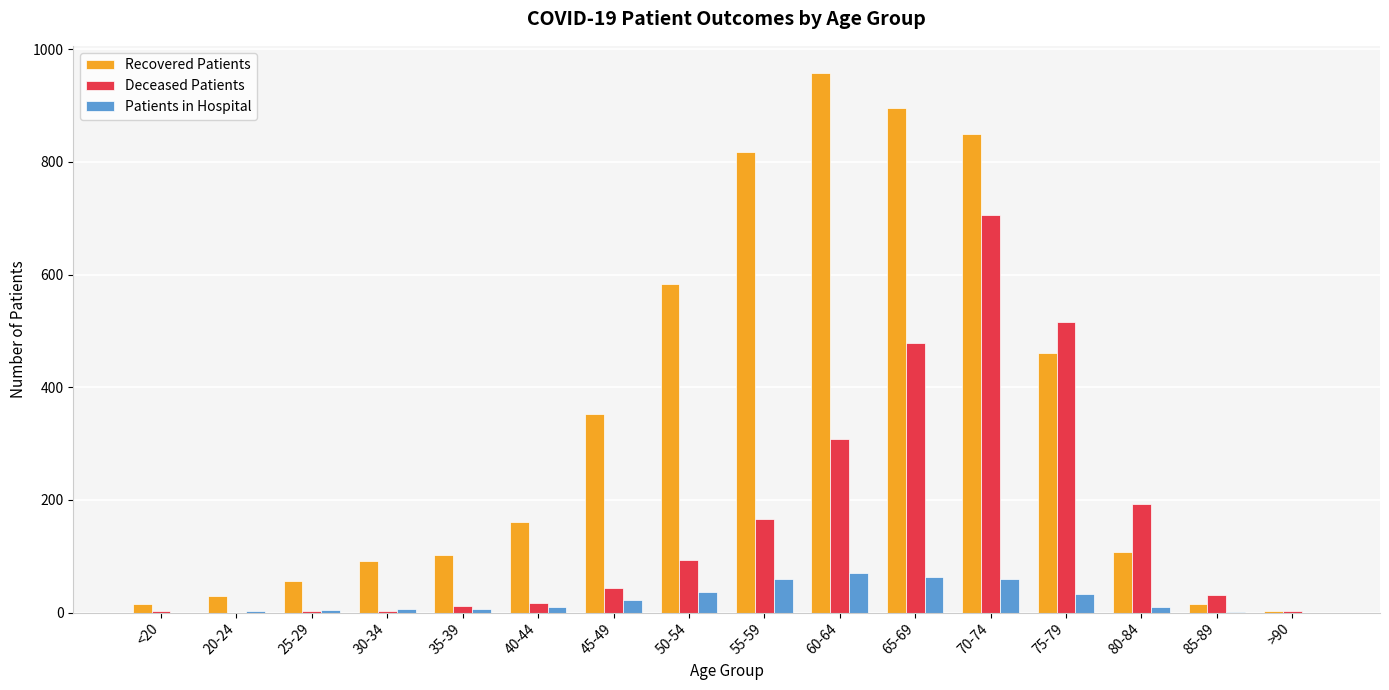

True or false: Patients in Hospital has a value of 7 at 35-39.

True